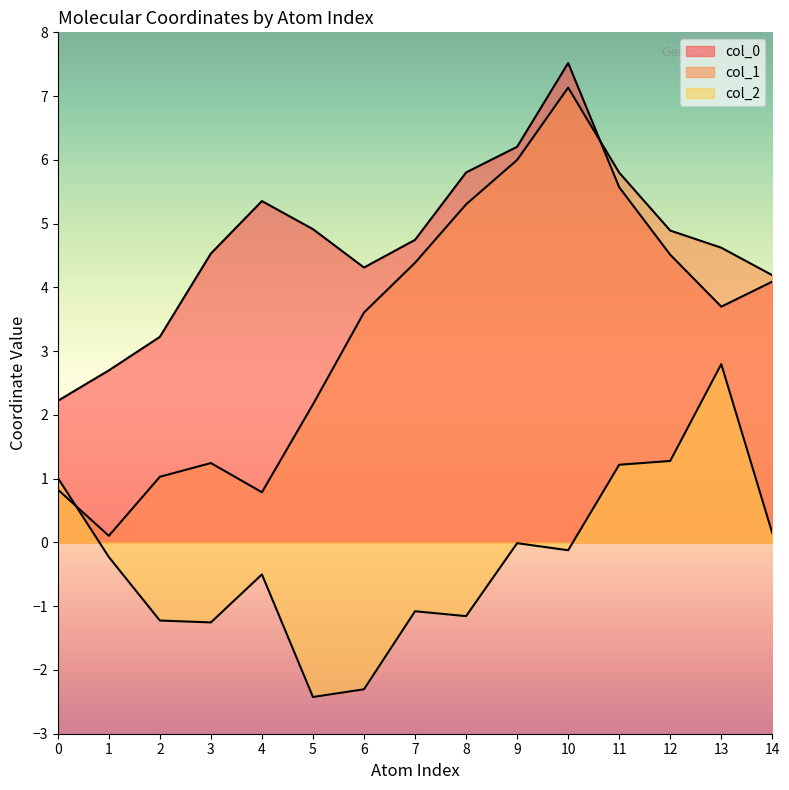

True or false: col_0 and col_1 cross at least once.

True